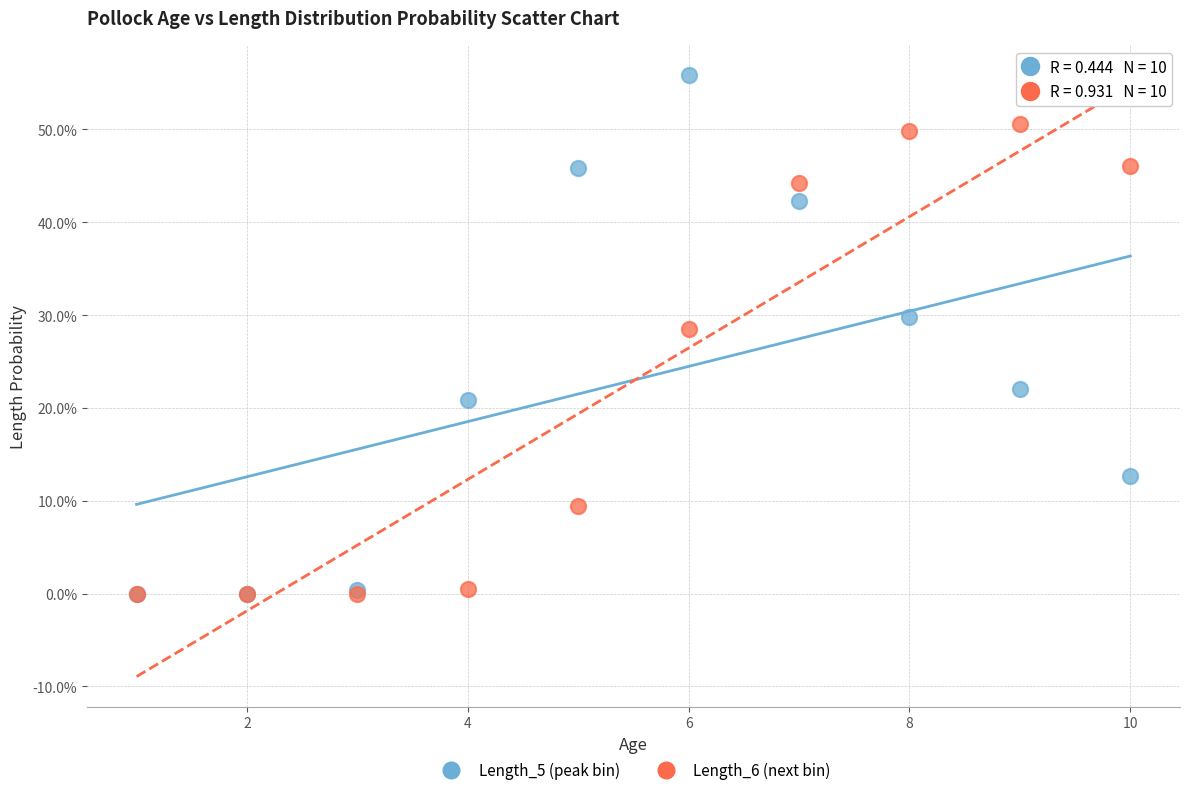

What are all the series names shown in the legend?

Length_5 (peak bin), Length_6 (next bin)